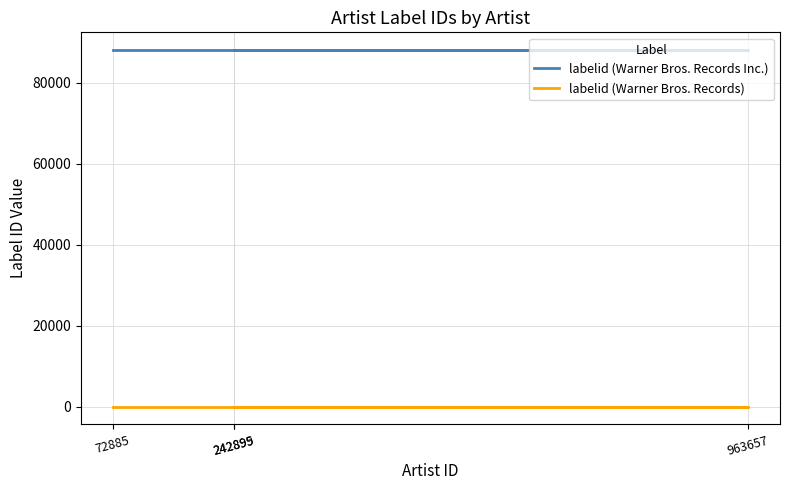

What is the value of the labelid (Warner Bros. Records) point at the 1st from the left?

56